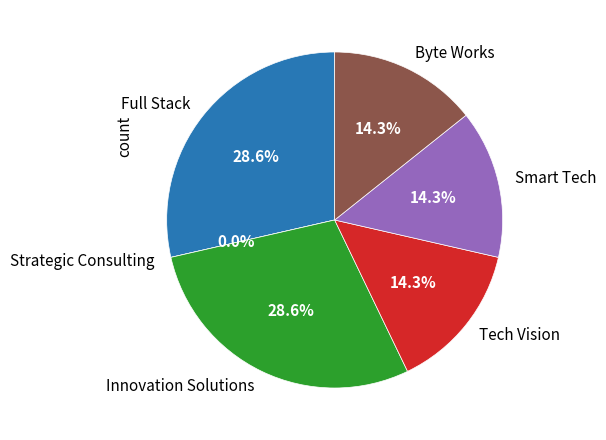

What portion of the pie excludes Innovation Solutions?

71.4%